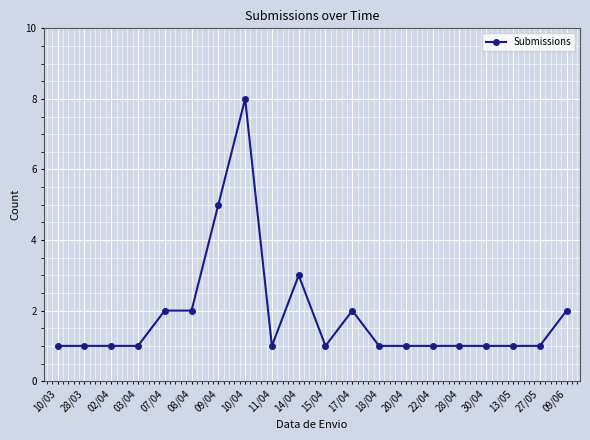

Is it true that the value at 27/05 is 1?

True